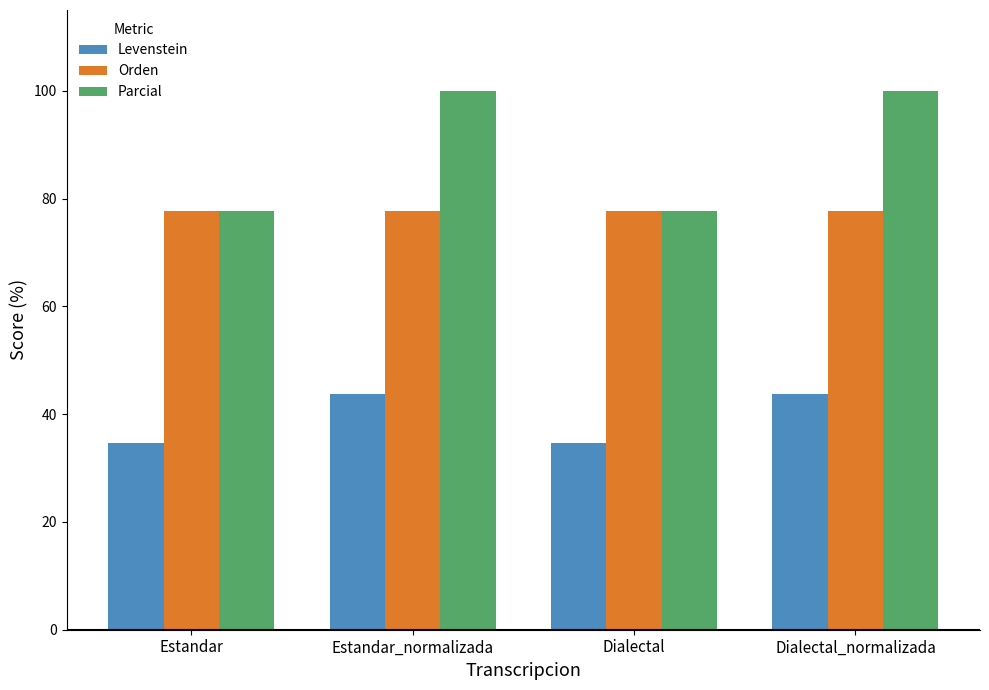

What is the maximum value shown in the chart?

100.0